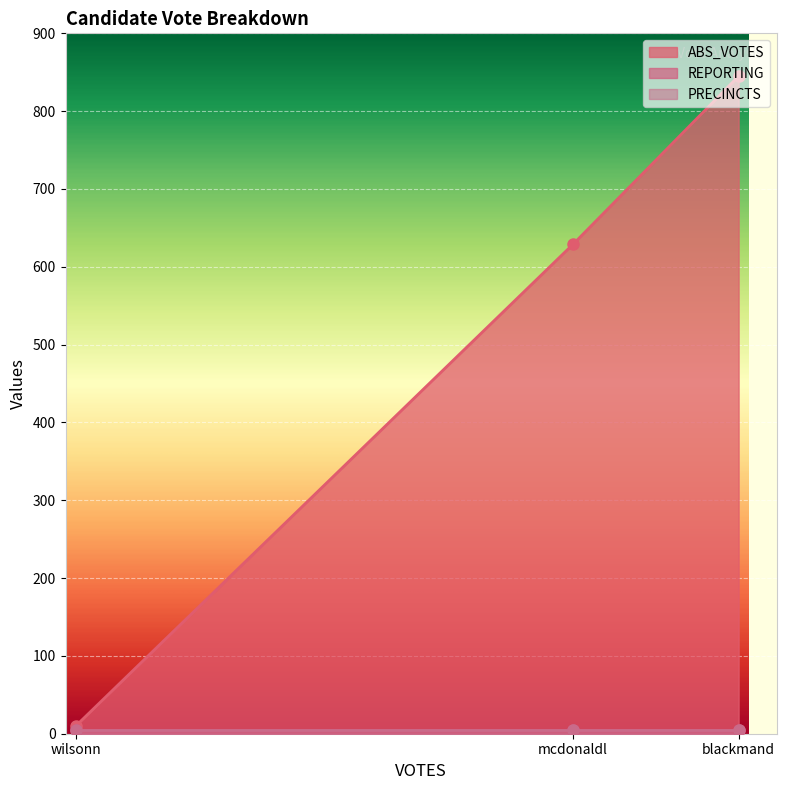

Which series has the largest total across all categories?

ABS_VOTES